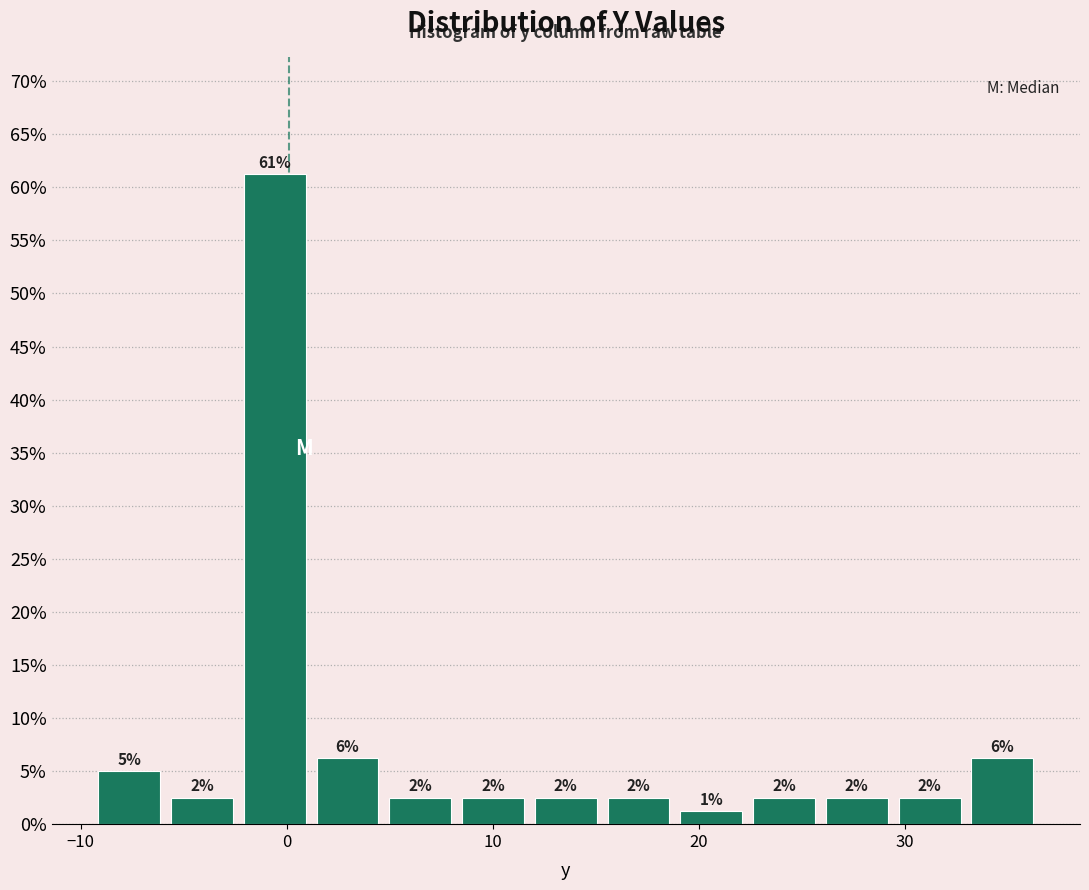

Read against the x-axis, roughly where is the centre of the tallest bar?

-1